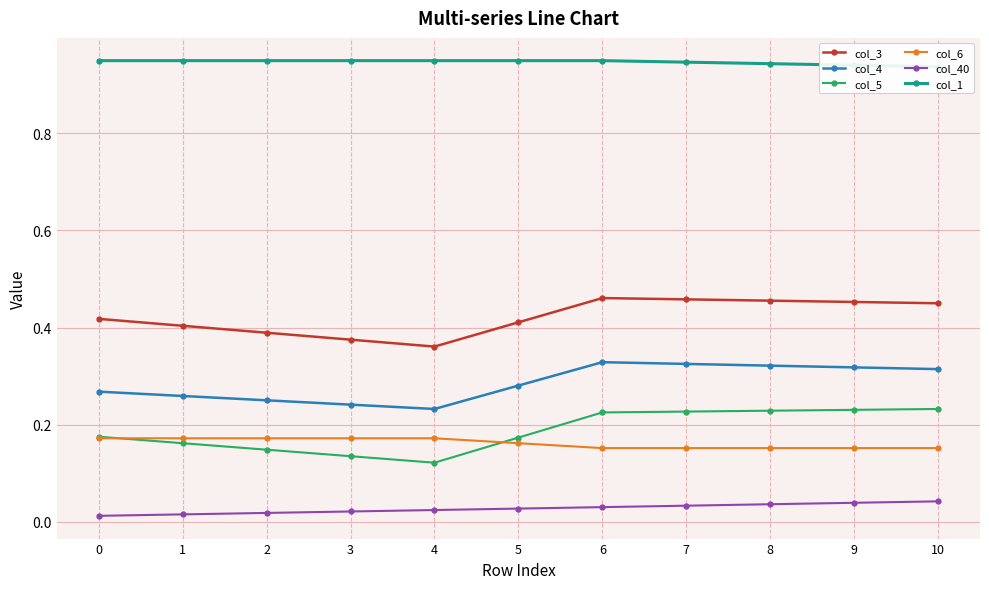

How many interior local valleys does the col_4 series have?

1